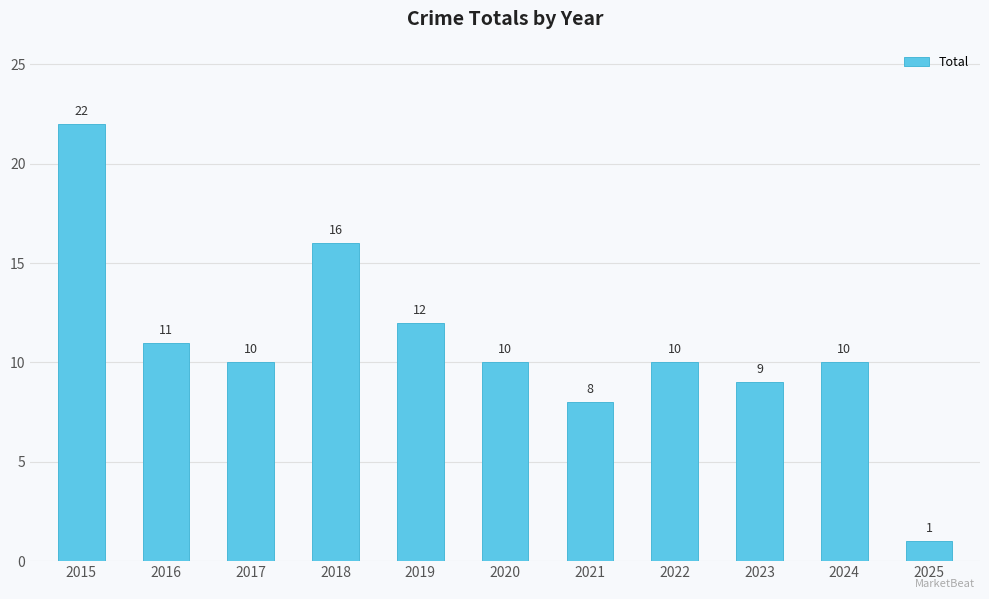

What is the difference between the values at 2015 and 2019?

10